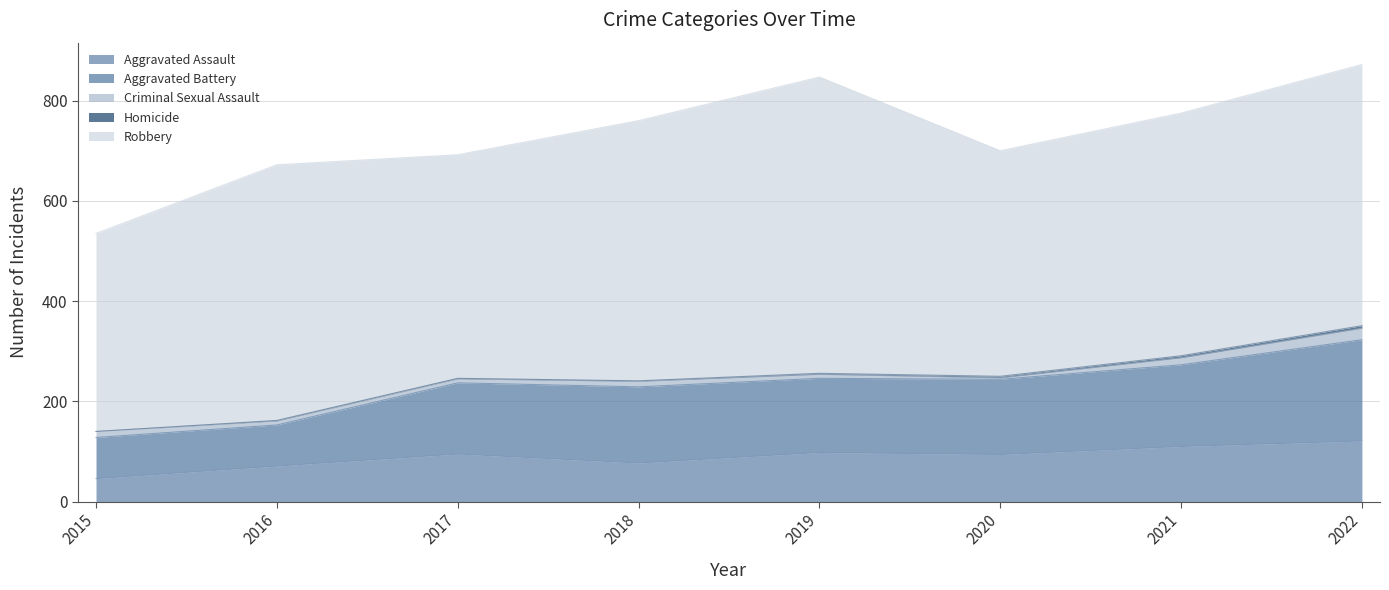

What is the value of the Robbery point at the 5th from the left?

591